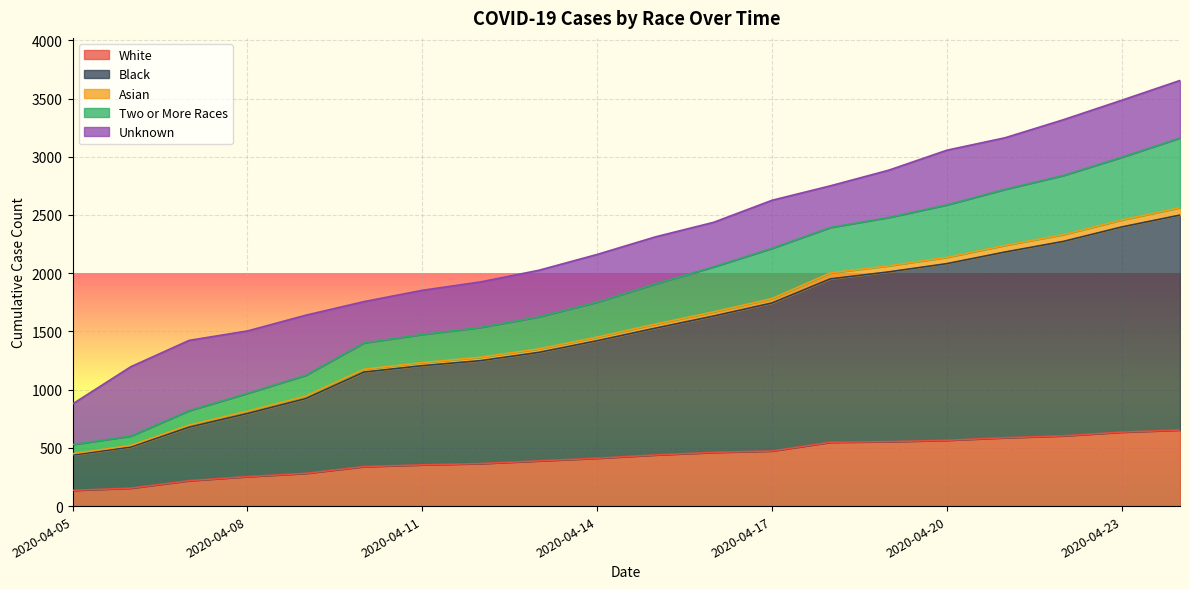

What is the value of the White point at the 3rd from the left?

218